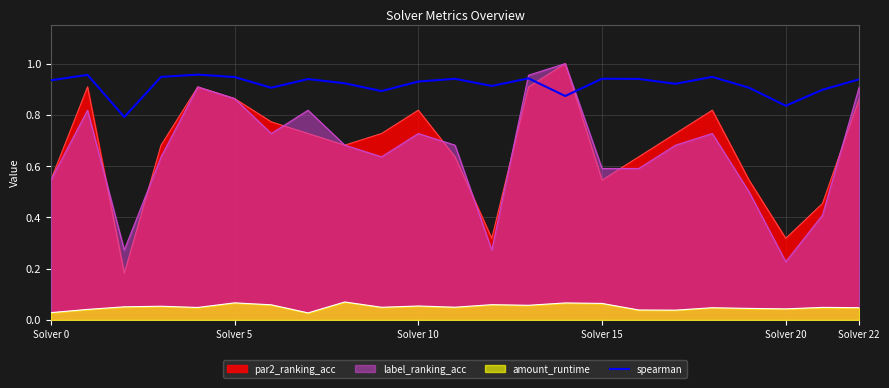

Which series has the largest total across all categories?

spearman